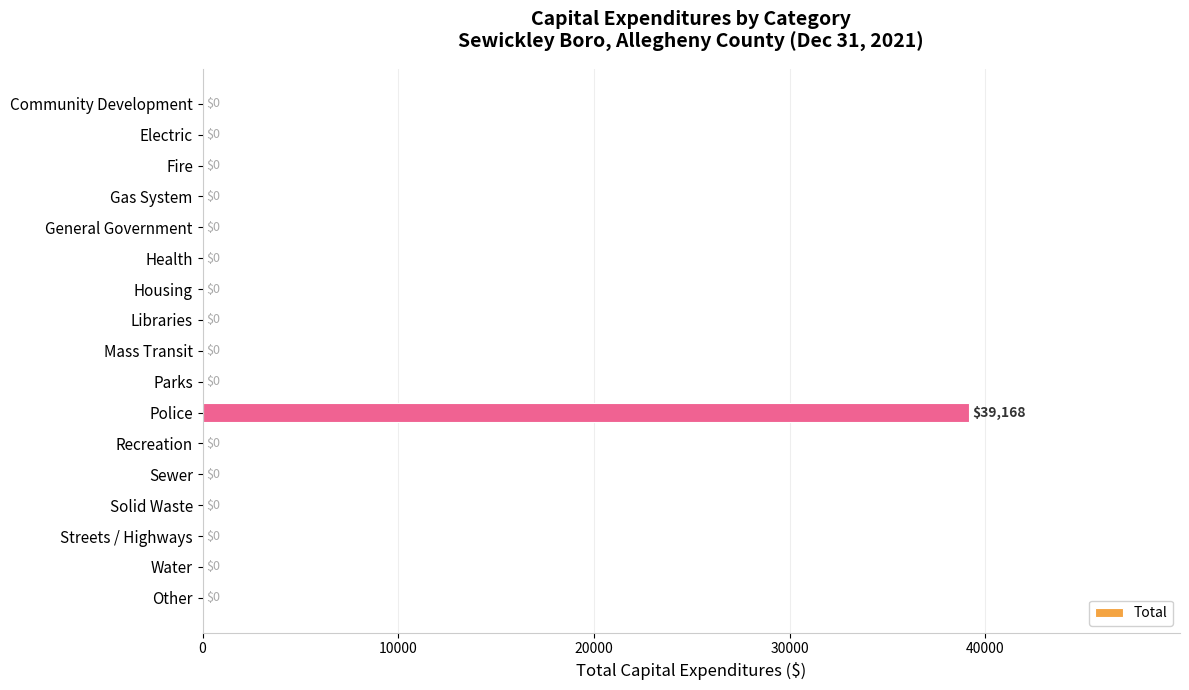

Reading top to bottom, list all the values displayed in this chart.

Community Development=0	Electric=0	Fire=0	Gas System=0	General Government=0	Health=0	Housing=0	Libraries=0	Mass Transit=0	Parks=0	Police=39168	Recreation=0	Sewer=0	Solid Waste=0	Streets / Highways=0	Water=0	Other=0